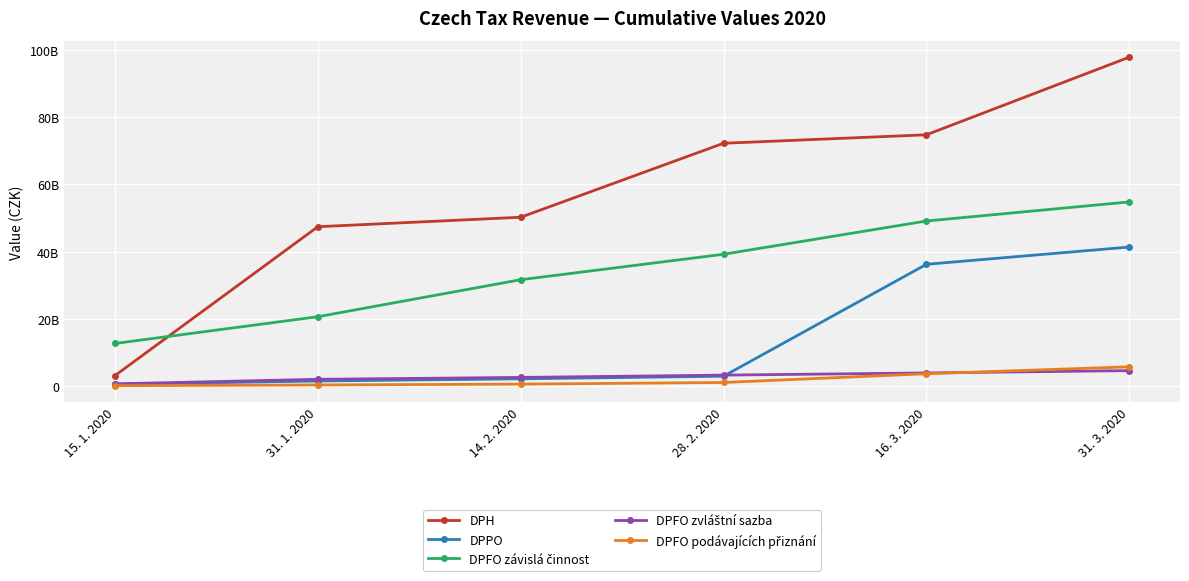

Does the chart have visible grid lines?

Yes